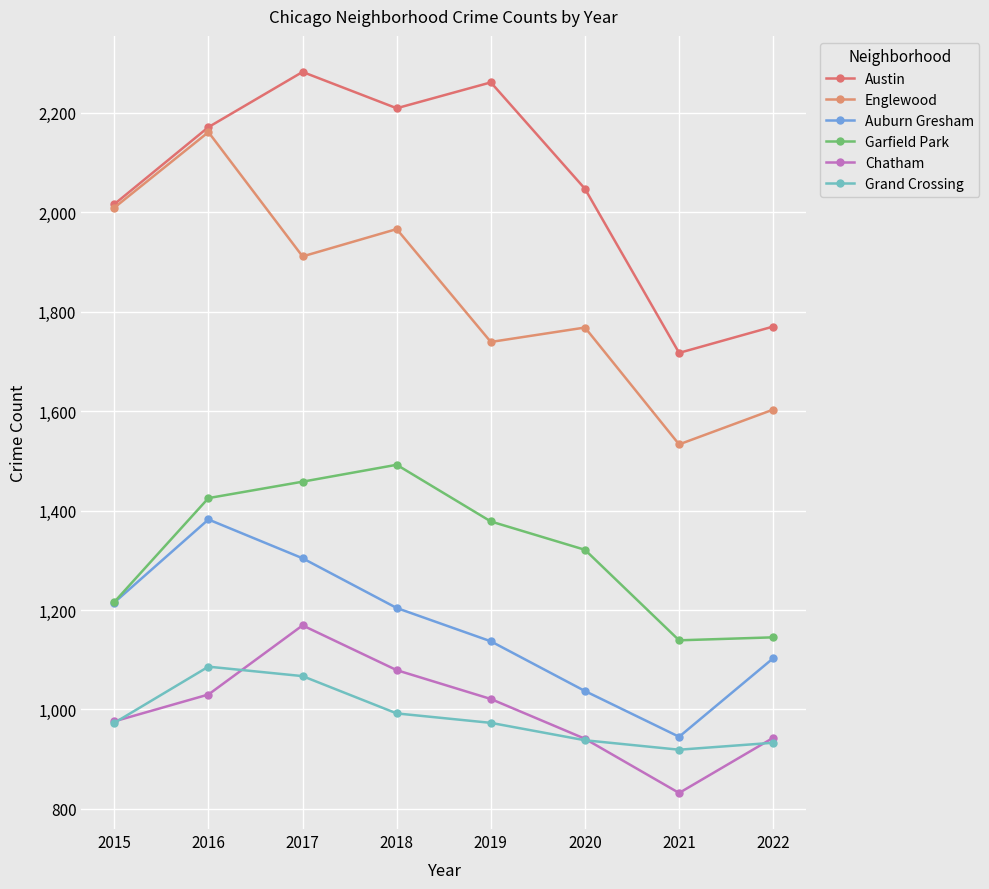

Does the chart display data point markers on the line(s)?

Yes